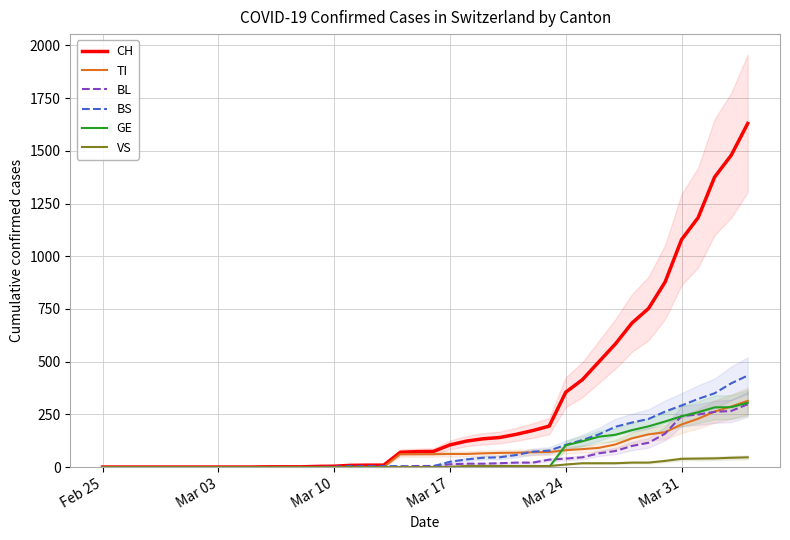

Which series has the widest spread of values?

CH